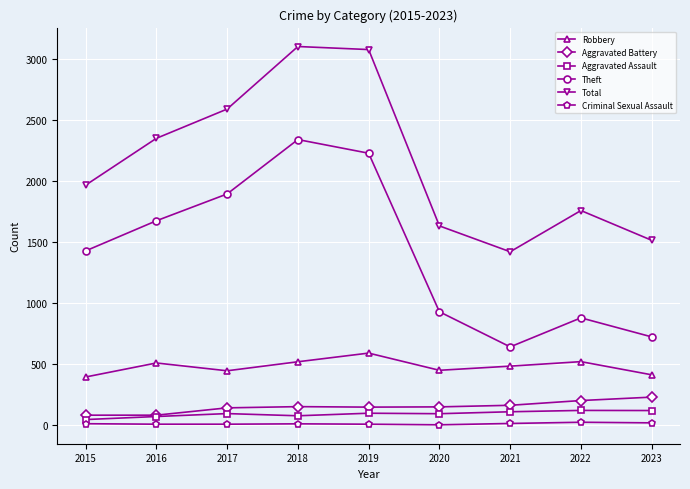

Is the value of Robbery at 2019 greater than the value of Criminal Sexual Assault at 2016?

Yes